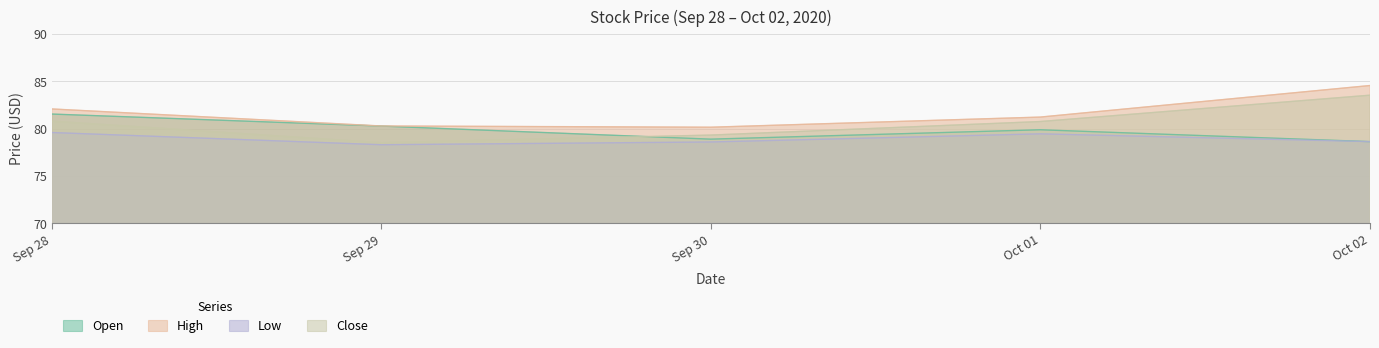

At how many categories does at least one series exceed 78?

5